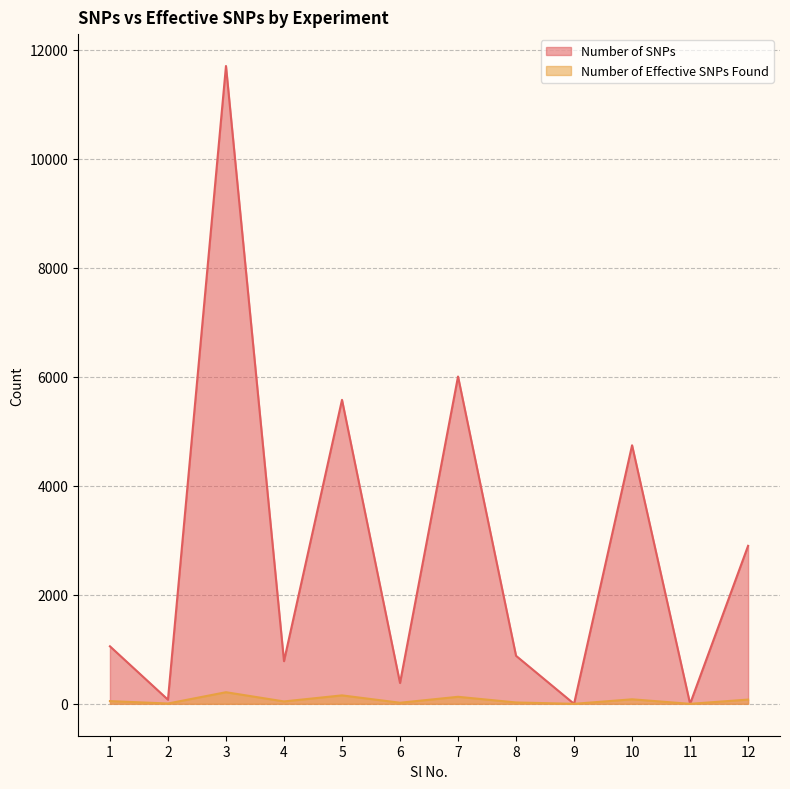

What is the maximum value for Number of Effective SNPs Found?

213